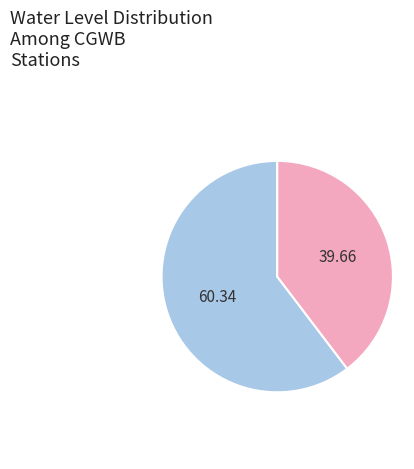

Does any single category account for the majority?

Yes